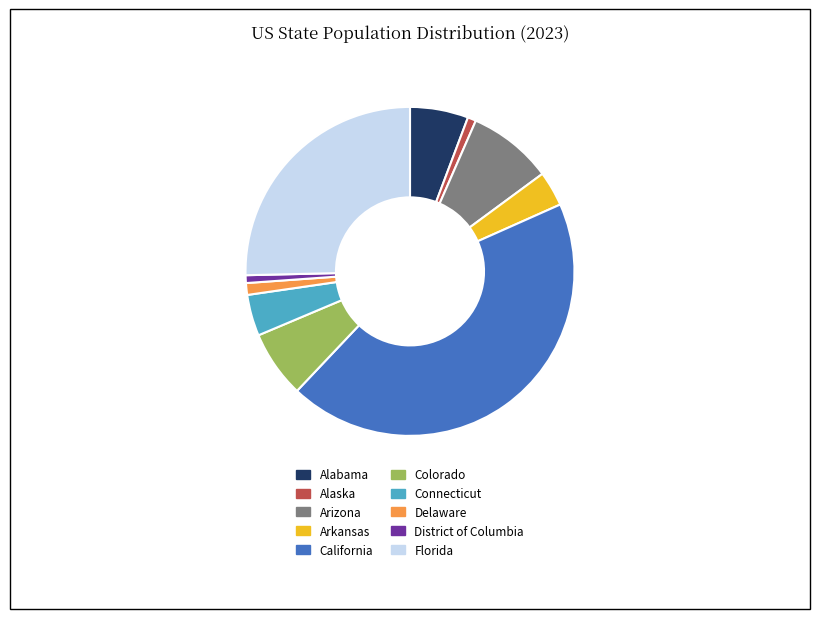

True or false: Arkansas accounts for 3% of the total.

True